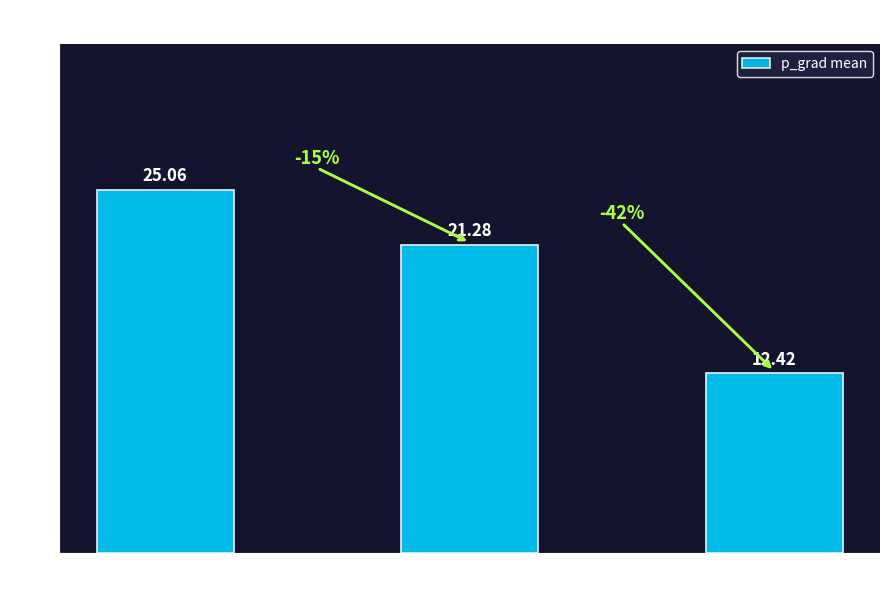

Reading left to right, extract all data points from this chart.

25.1	21.3	12.4